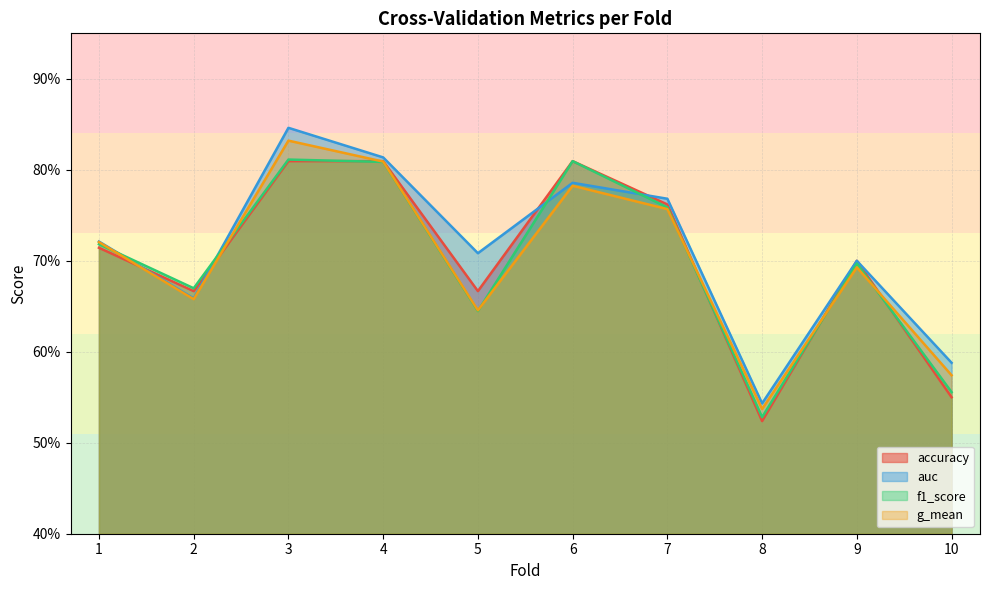

What is the total value across all series at 3?

3.3